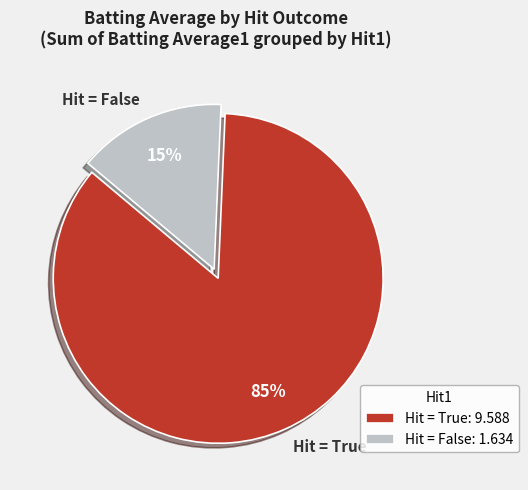

How many segments does this pie chart have?

2